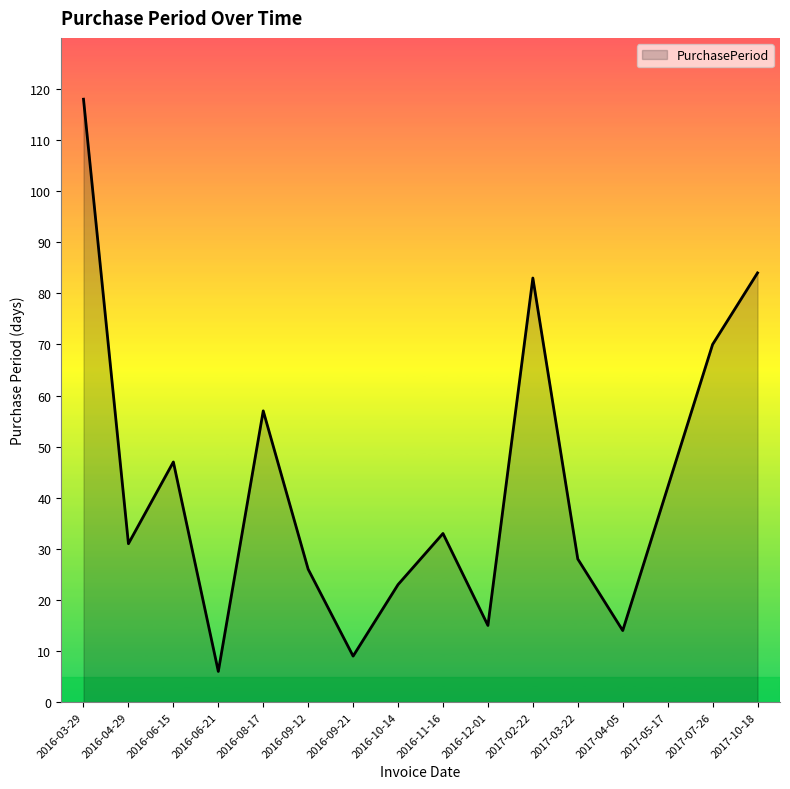

What is the change in value from 2016-06-15 to 2017-03-22?

-19